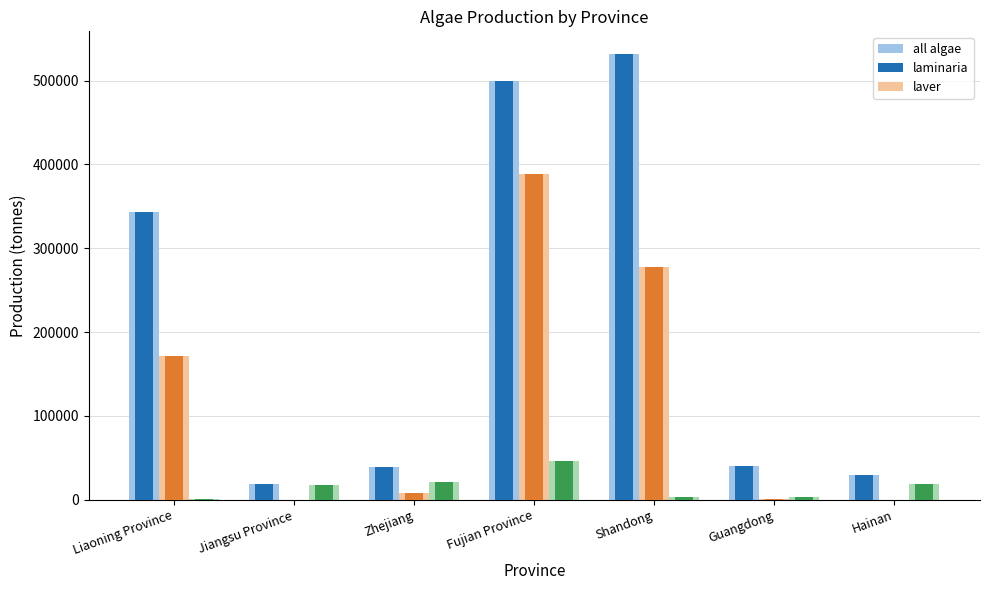

What is the minimum value for laver?

500